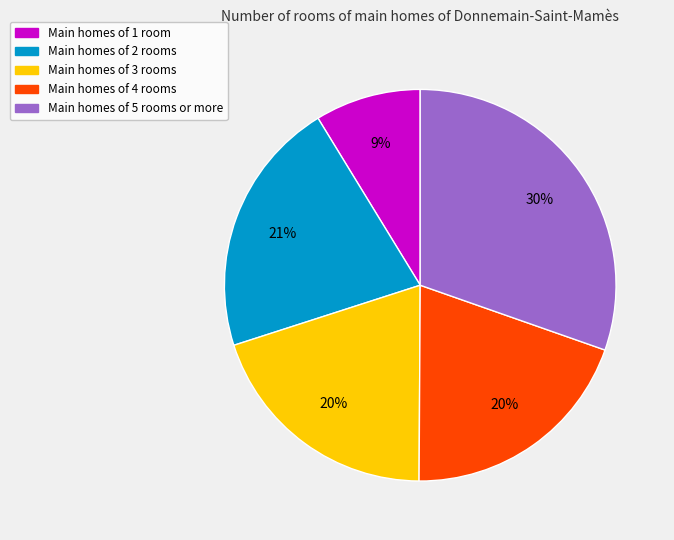

To the nearest percent, what percentage of the pie is Main homes of 1 room?

9%